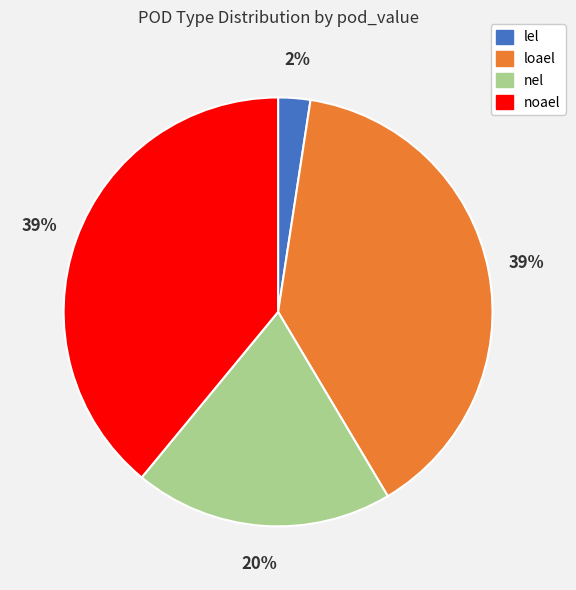

Between lel and loael, which is larger?

loael